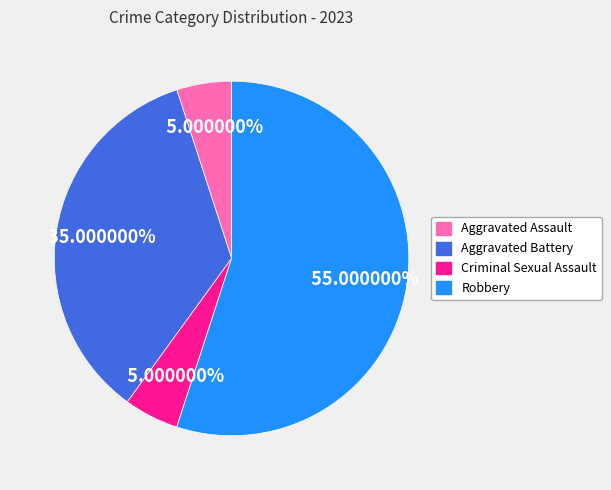

To the nearest percent, what portion does Aggravated Battery represent?

35%